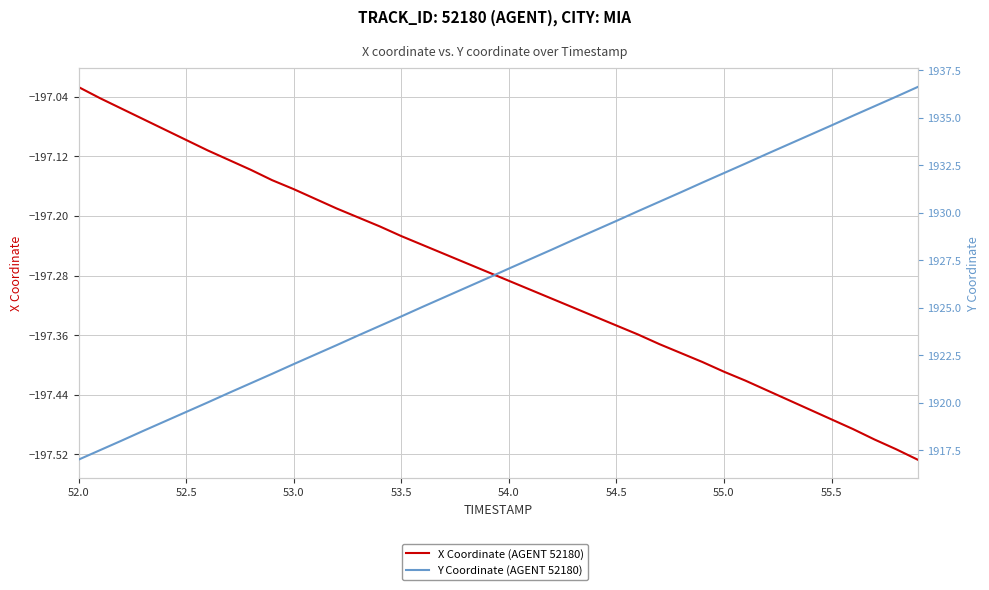

At how many categories does at least one series exceed 246?

40